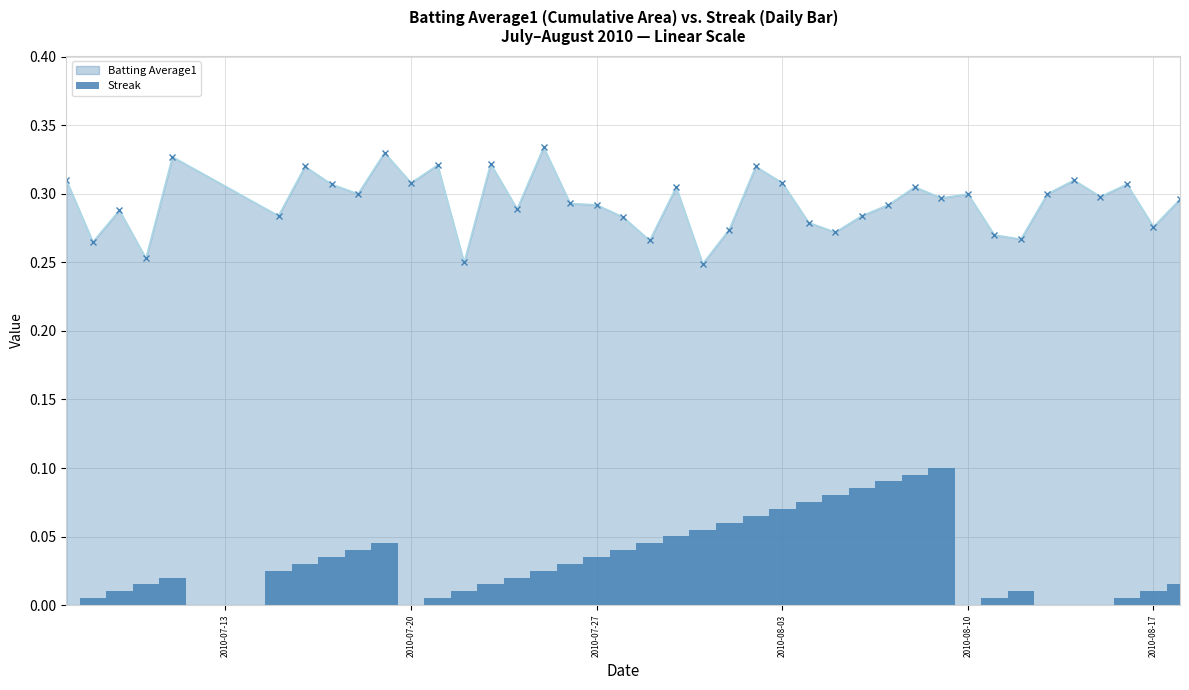

True or false: Batting Average1 has more than 2 points higher than both neighbors.

True